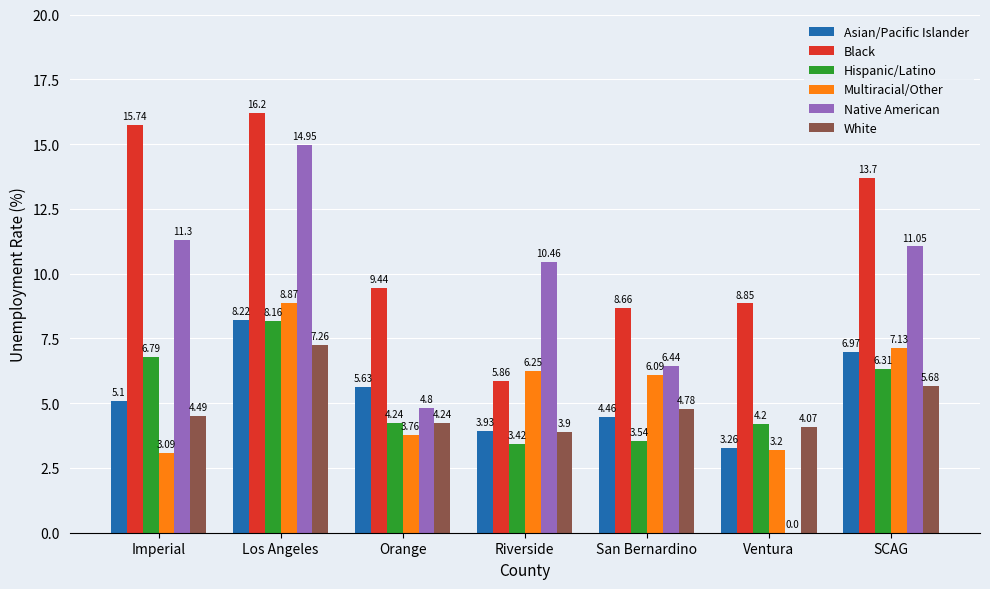

Which series changed the most between Riverside and SCAG?

Black